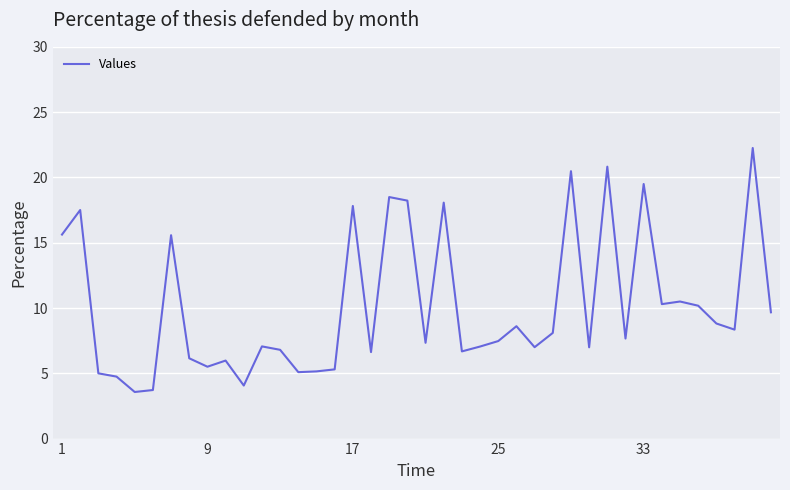

What is the minimum value shown in the chart?

3.6